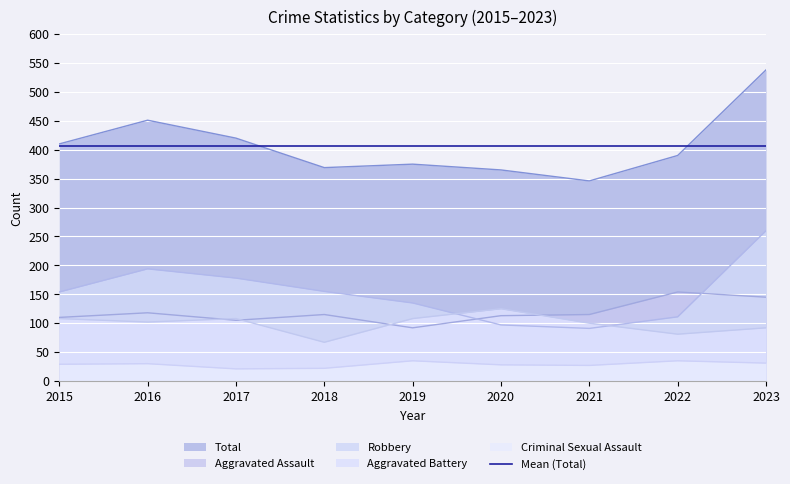

At how many categories does at least one series exceed 327?

9